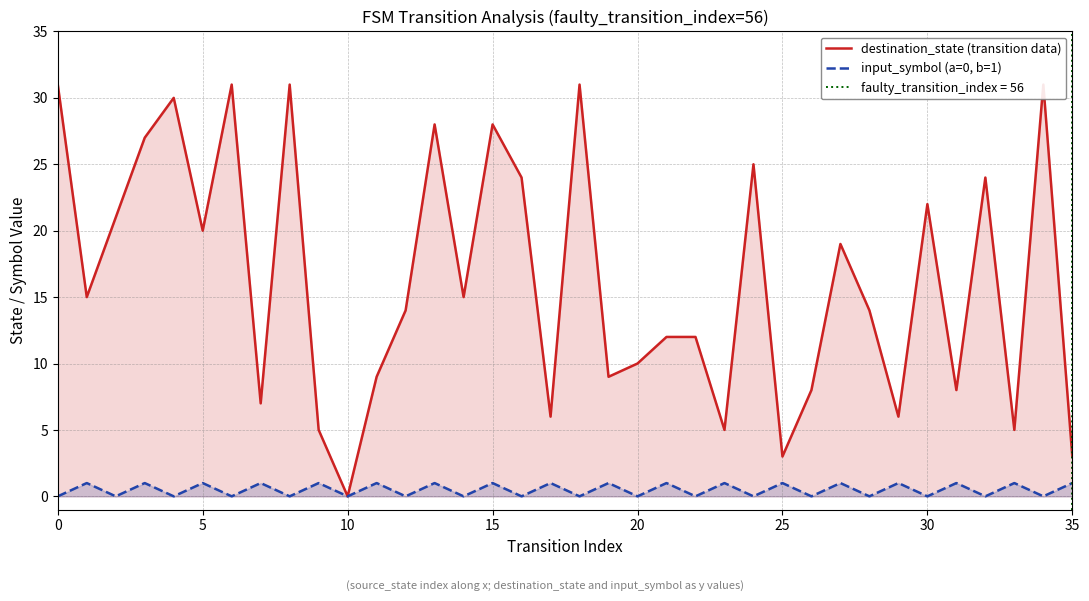

True or false: input_symbol (a=0, b=1) has a value of 1 at 15.

True